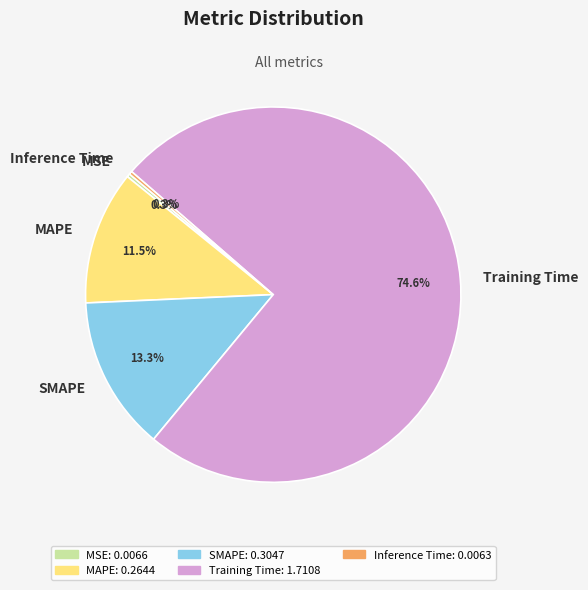

To the nearest percent, what is the difference between the largest and smallest slice percentages?

74%